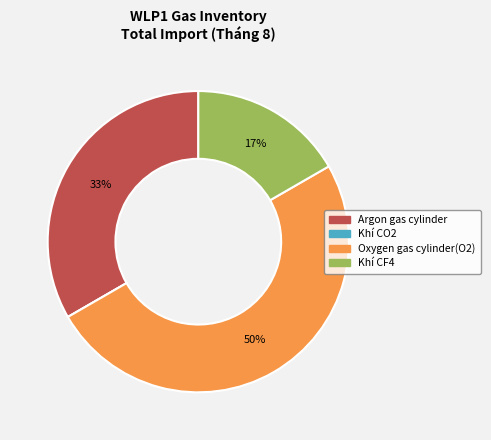

What is the largest slice in the pie chart?

Oxygen gas cylinder(O2)